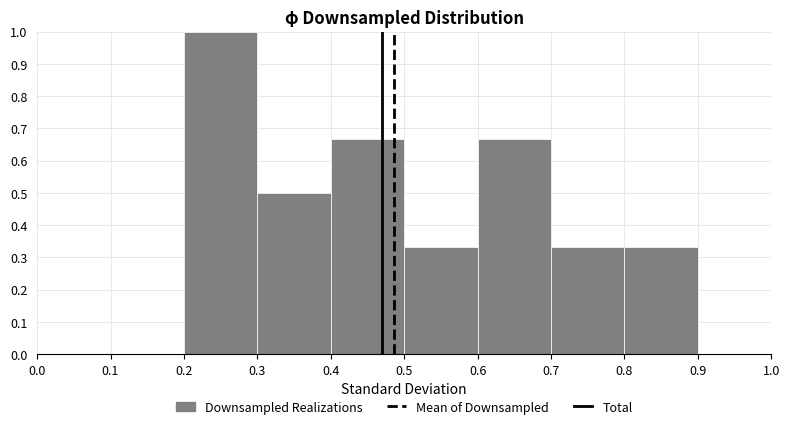

Reading left to right, transcribe this chart: for each bar, give the range it covers on the x-axis and its height. The values are not printed on the chart, so give them approximately, as read against the axis.

0.0 to 0.1: 0
0.1 to 0.2: 0
0.2 to 0.3: 1.00
0.3 to 0.4: 0.50
0.4 to 0.5: 0.67
0.5 to 0.6: 0.33
0.6 to 0.7: 0.67
0.7 to 0.8: 0.33
0.8 to 0.9: 0.33
0.9 to 1.0: 0